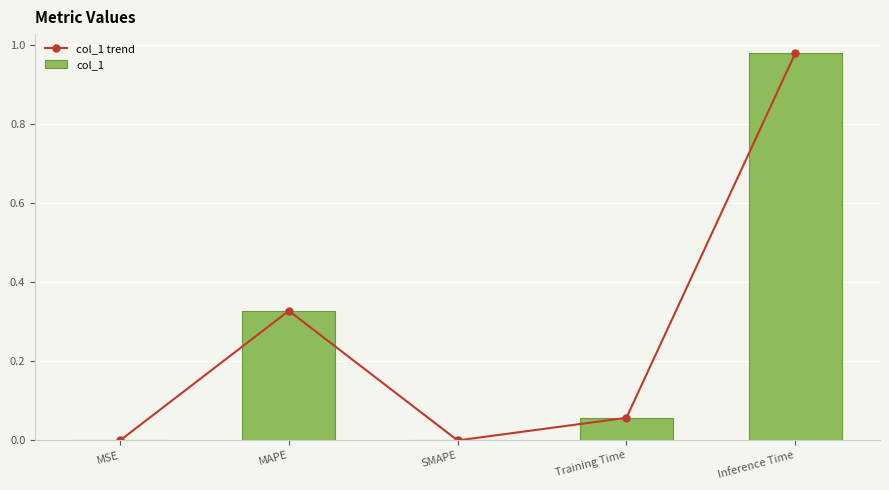

What position from the right is MAPE?

4